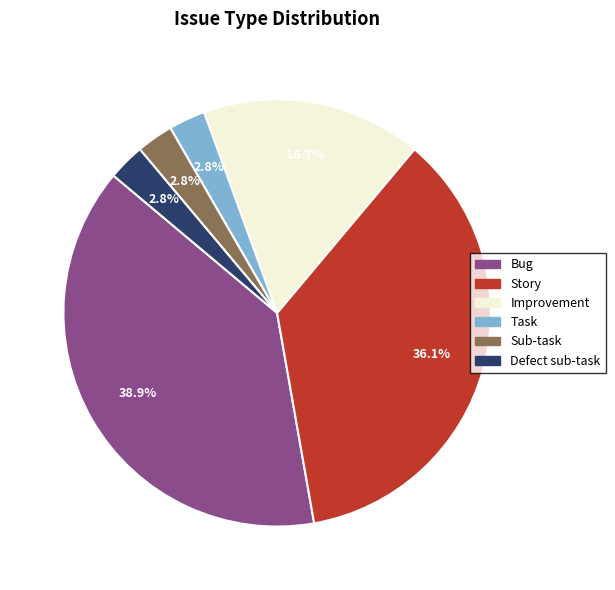

Approximately how many times larger is the value at Improvement compared to Defect sub-task?

6.0